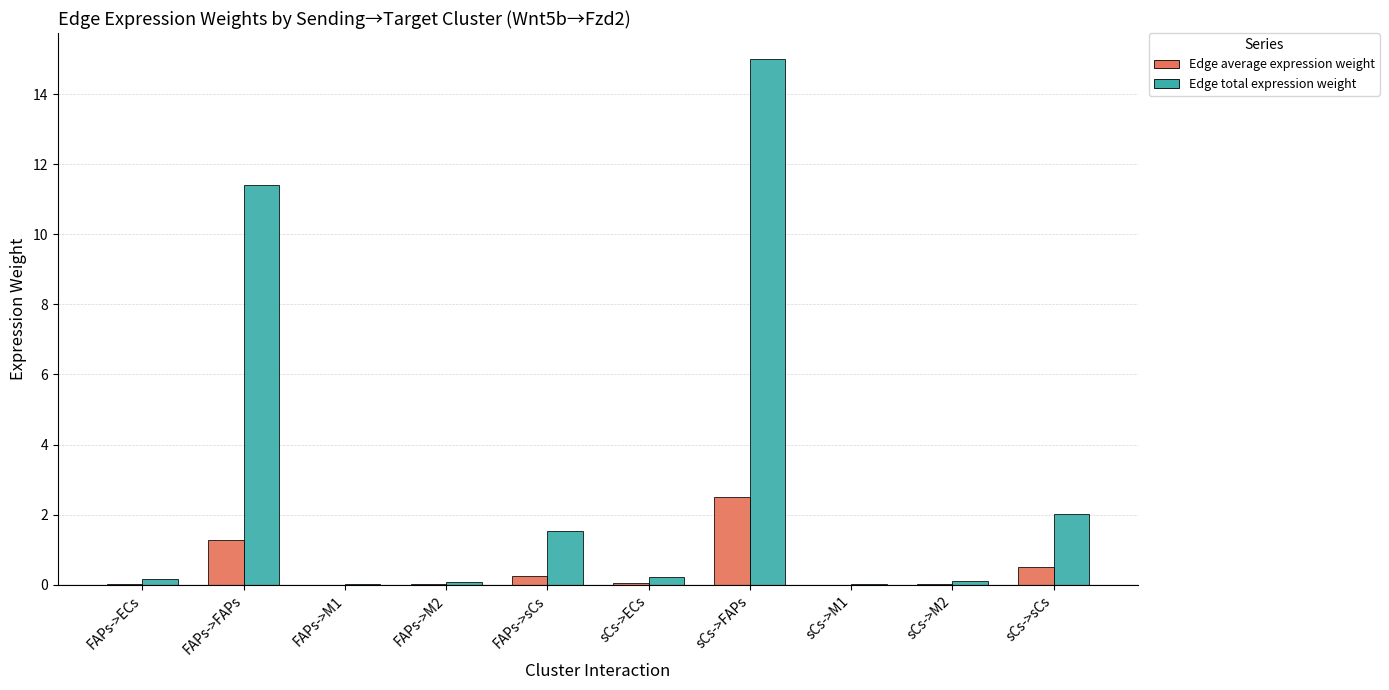

What is the sum of all Edge total expression weight values?

30.6